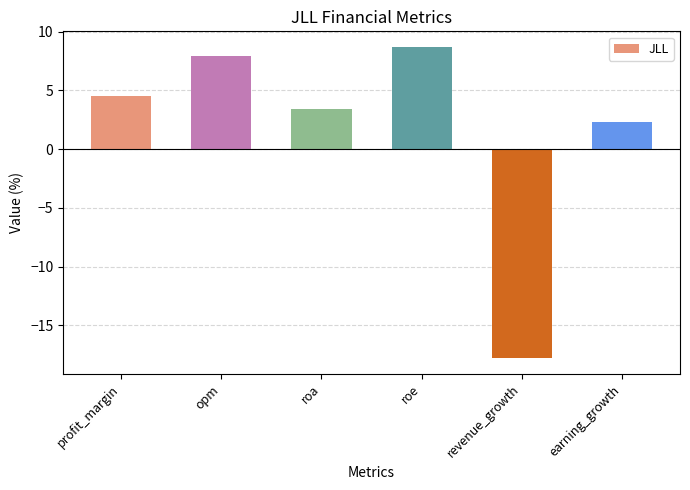

List the labels in order of value, largest first.

roe, opm, profit_margin, roa, earning_growth, revenue_growth